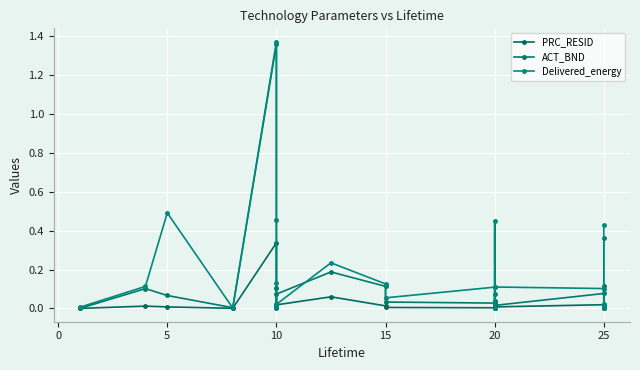

How many interior local peaks does the ACT_BND series have?

6